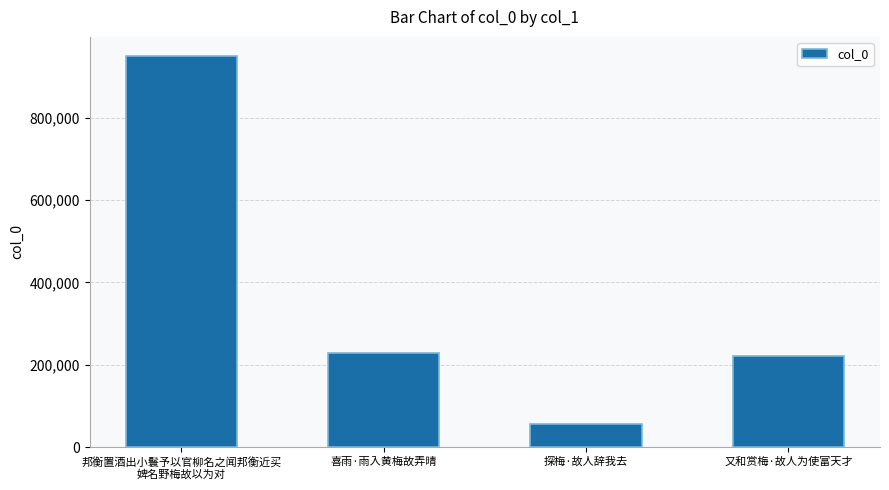

Reading left to right, what are all the values shown in this chart?

邦衡置酒出小鬟予以官柳名之闻邦衡近买
婢名野梅故以为对=948649	喜雨·雨入黄梅故弄晴=229204	探梅·故人辞我去=56354	又和赏梅·故人为使富天才=220846